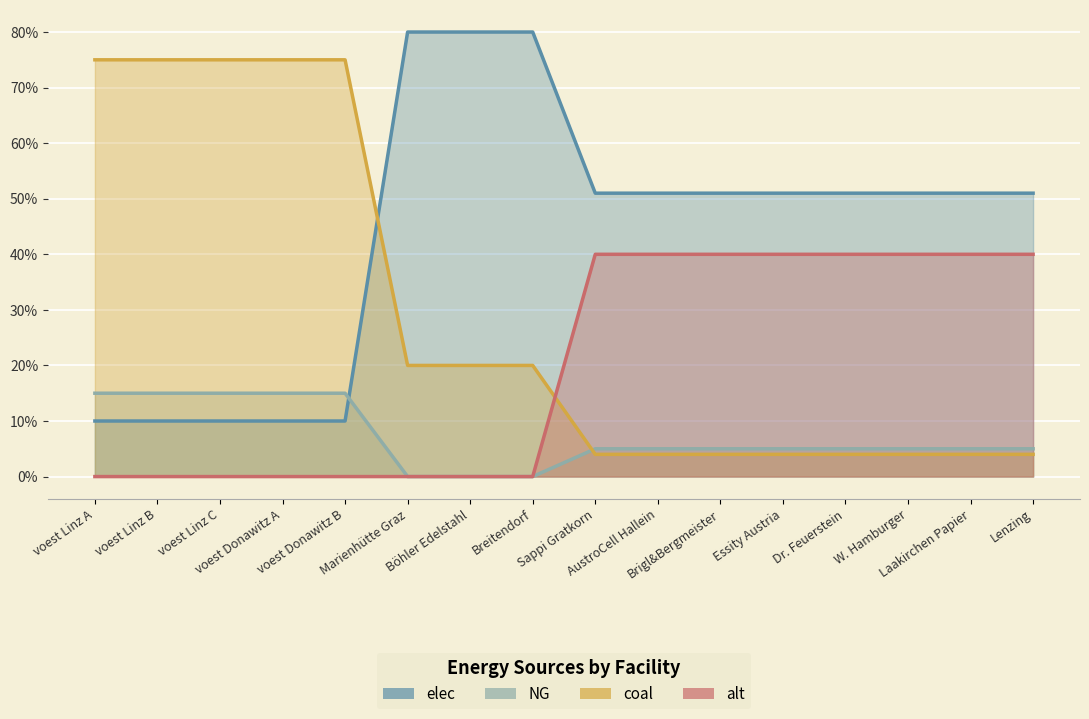

At how many categories does at least one series exceed 46?

16